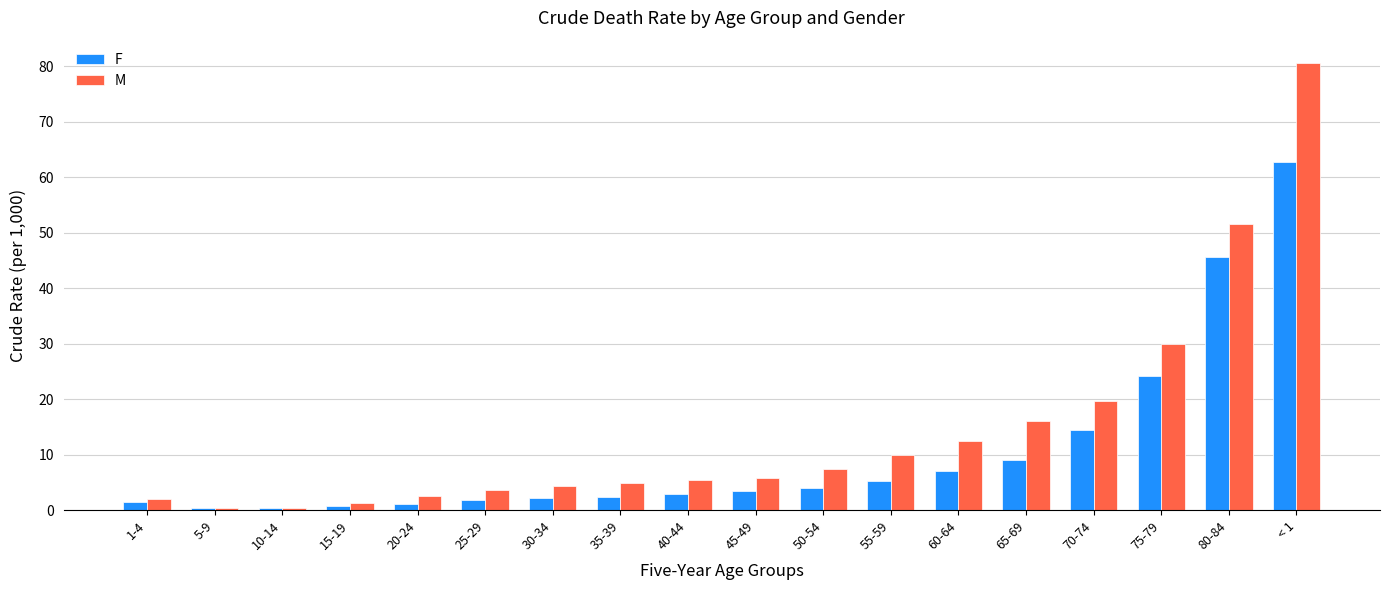

The M series shows 0.3 at 10-14. True or false?

True